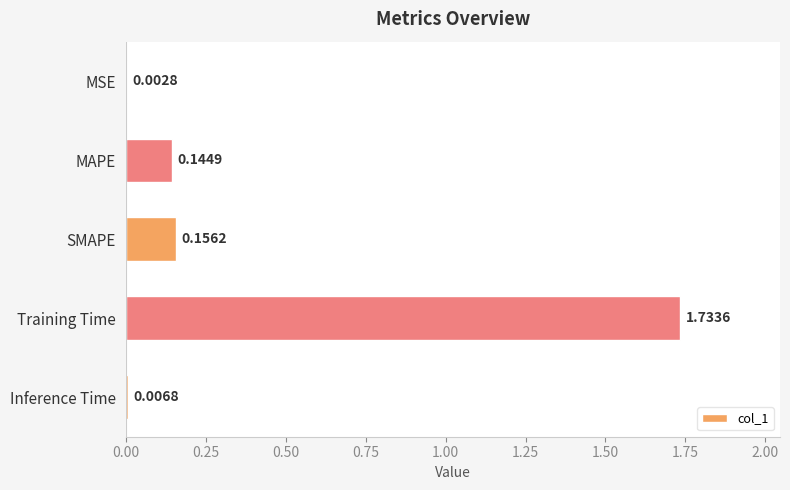

Between SMAPE and Training Time, which is larger?

Training Time